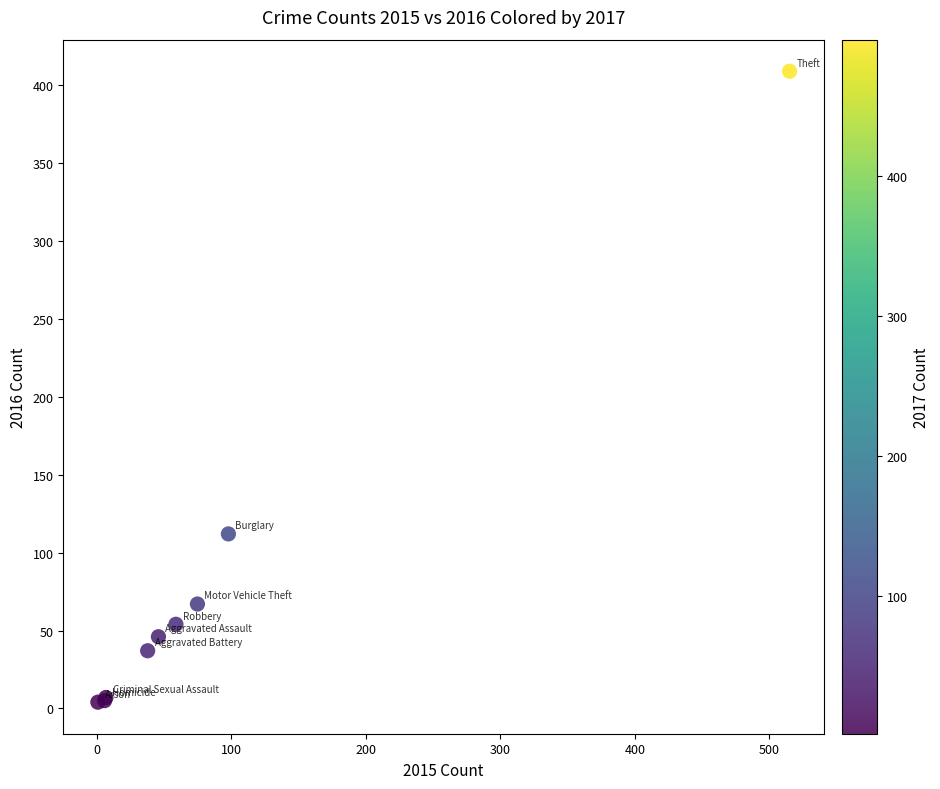

What Y value in the scatter plot is closest to 206?

112